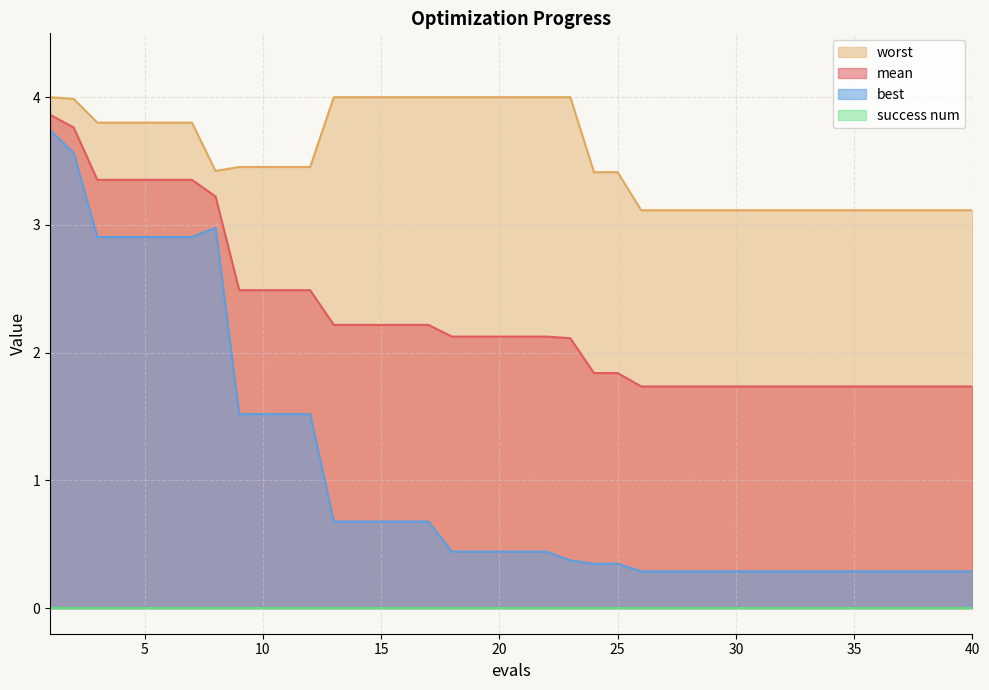

Which series changed the most between 8 and 30?

best